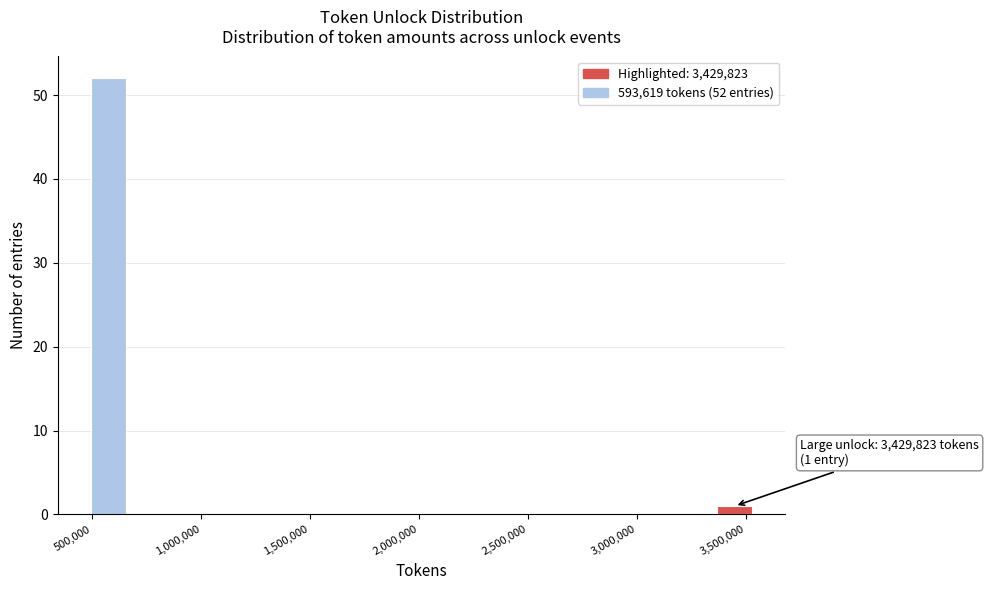

Read against the x-axis, roughly where is the centre of the tallest bar?

550000